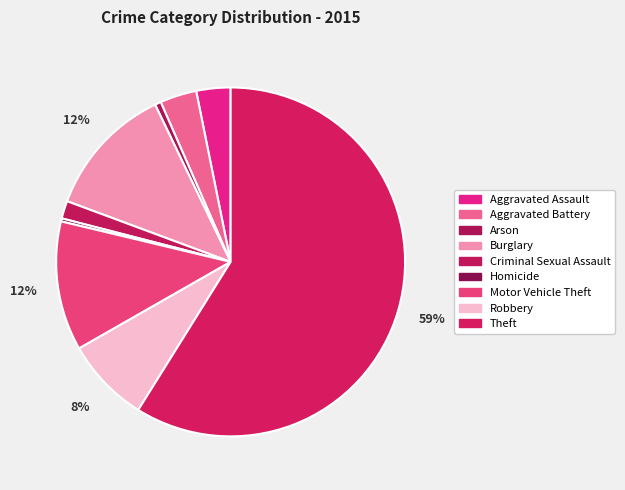

How many slices are in this pie chart?

9